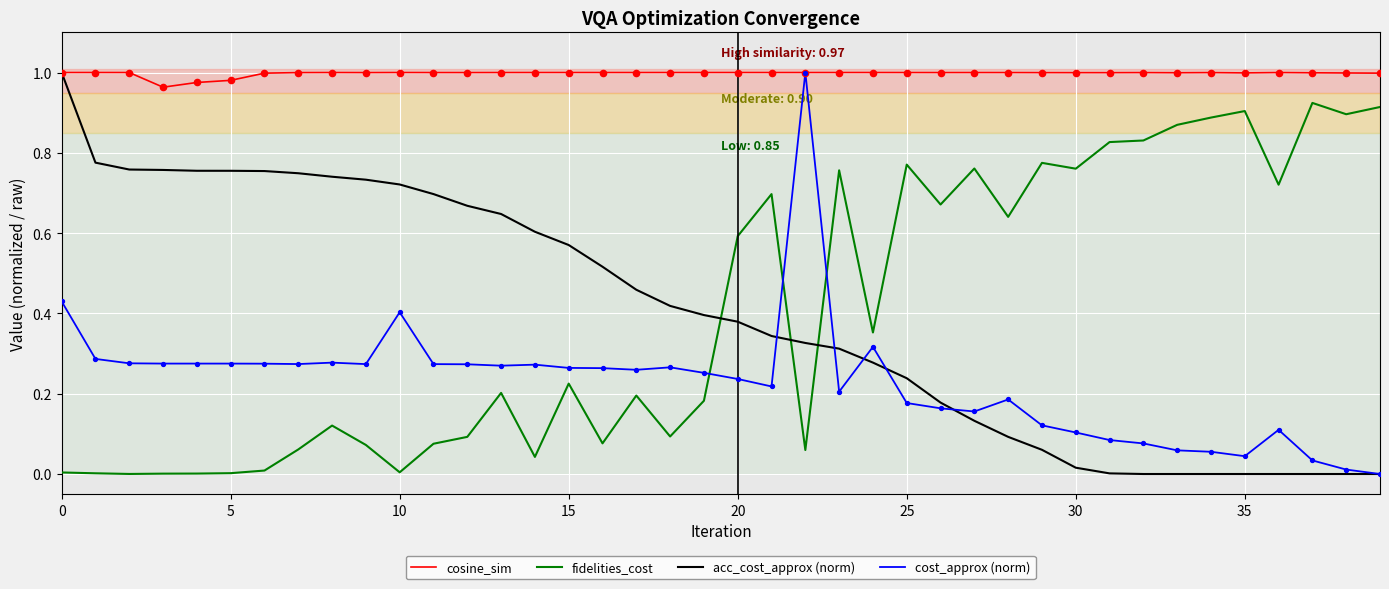

Which series has the largest total across all categories?

cosine_sim